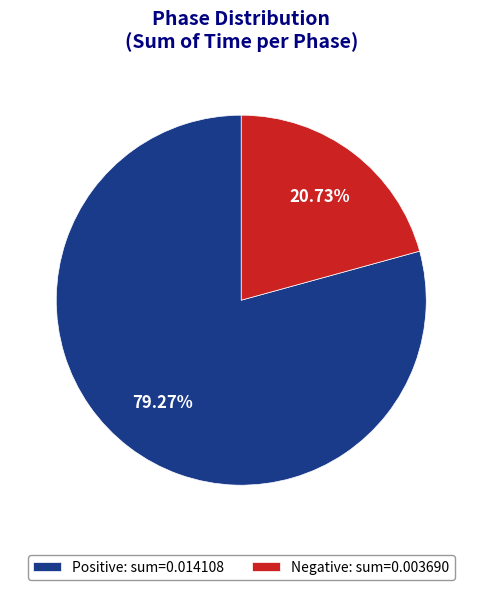

Is Positive: sum=0.014108 the majority of the pie?

Yes